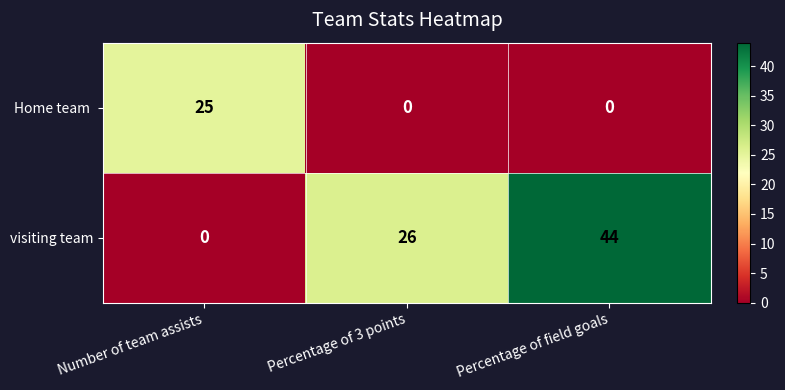

What is the sum of the visiting team values at Percentage of 3 points and Number of team assists?

26